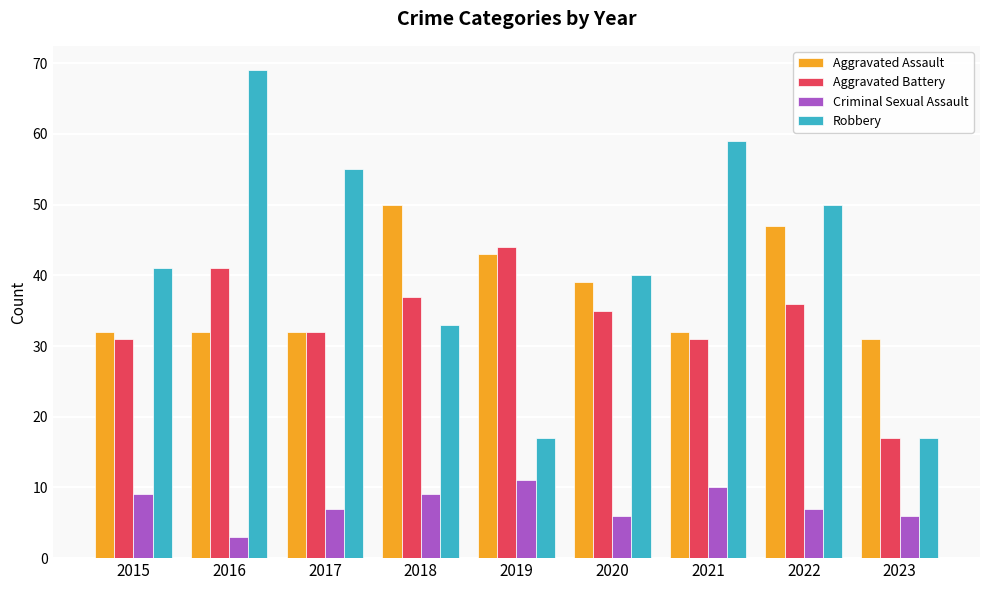

How many bars are there in each group?

4